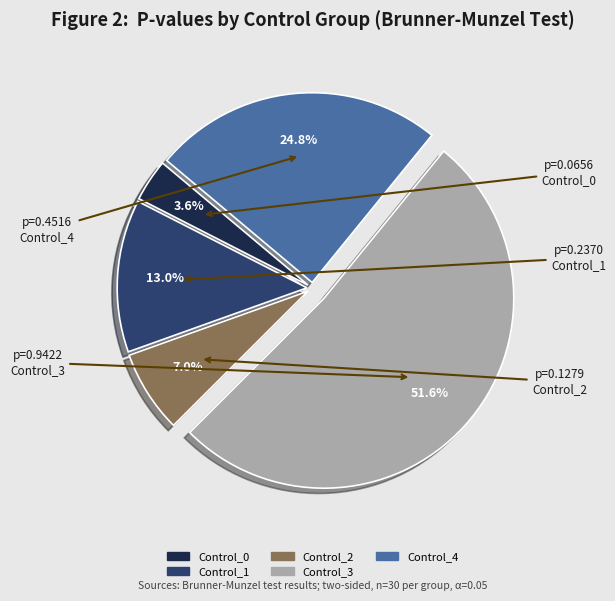

How many slices are in this pie chart?

5